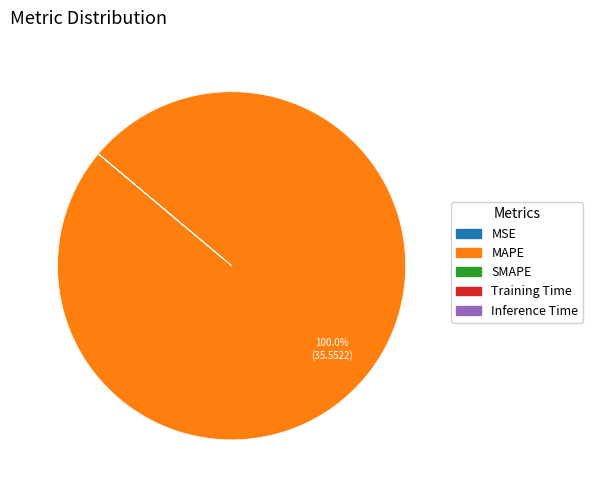

To the nearest percent, what is the average slice percentage?

20%